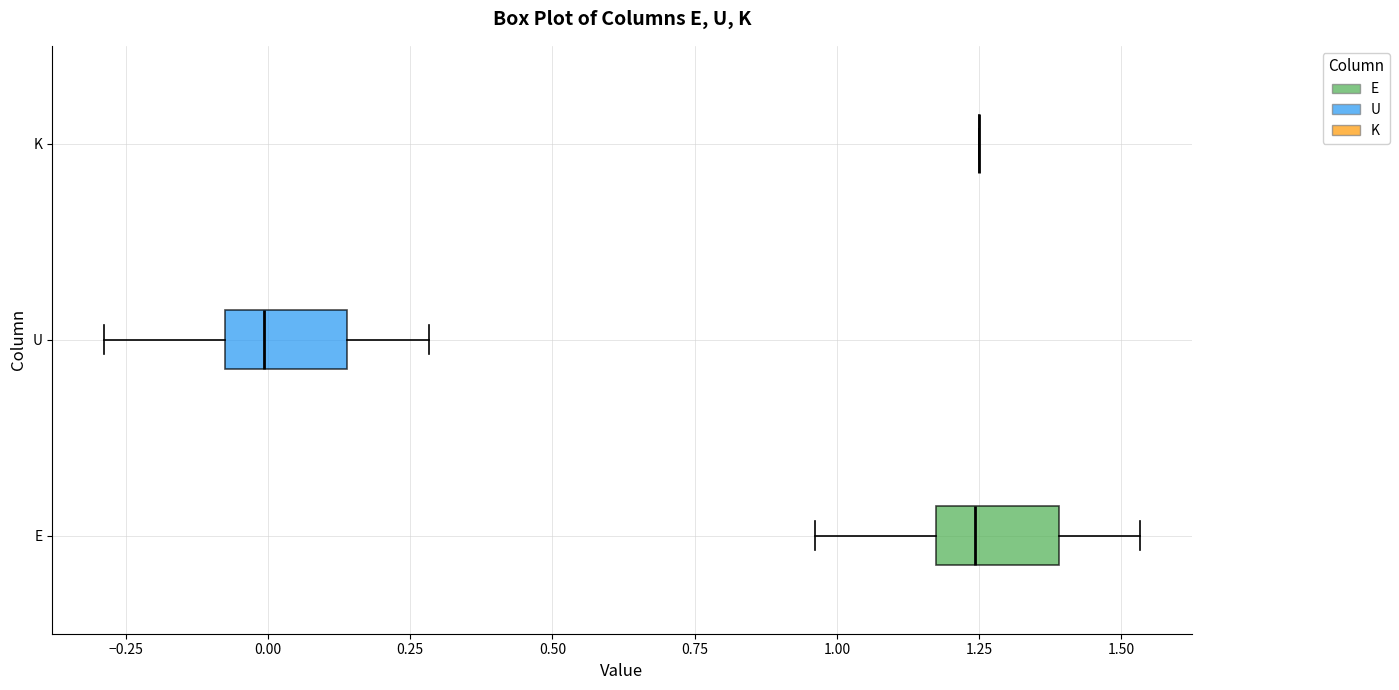

Where does the median line of the box for E sit on the x-axis? The values are not printed on the chart, so give them approximately, as read against the axis.

1.25